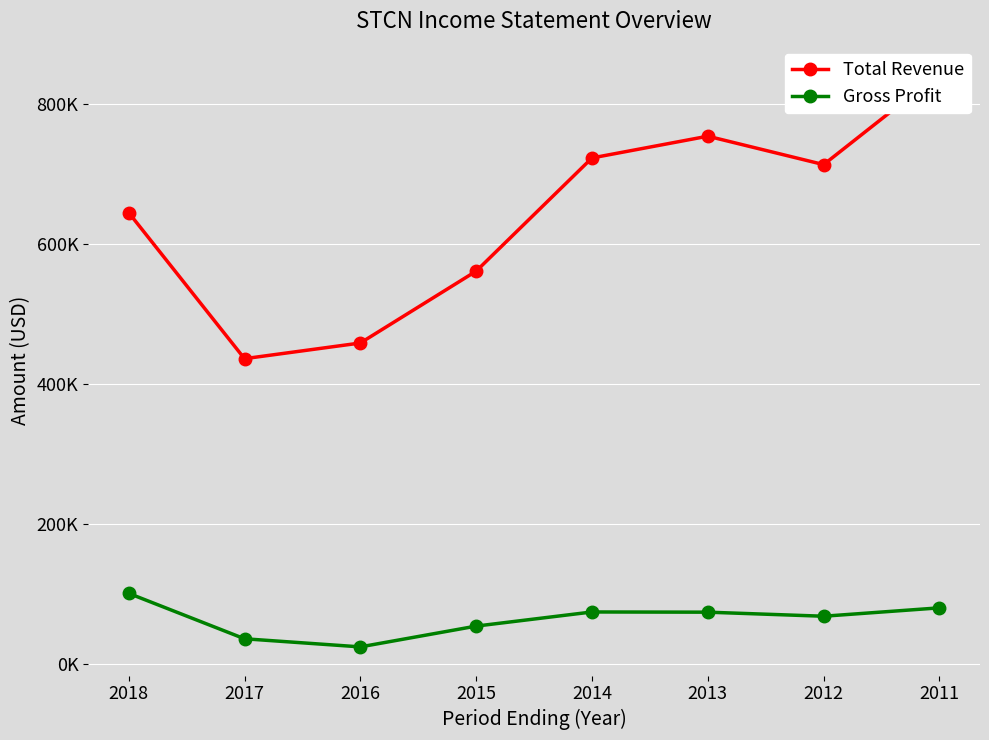

True or false: Gross Profit and Total Revenue cross at least once.

False